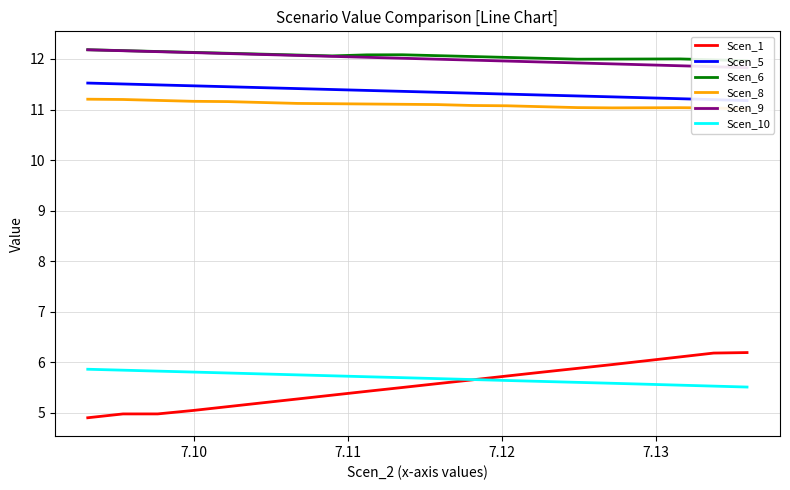

How many lines are shown in the chart?

6